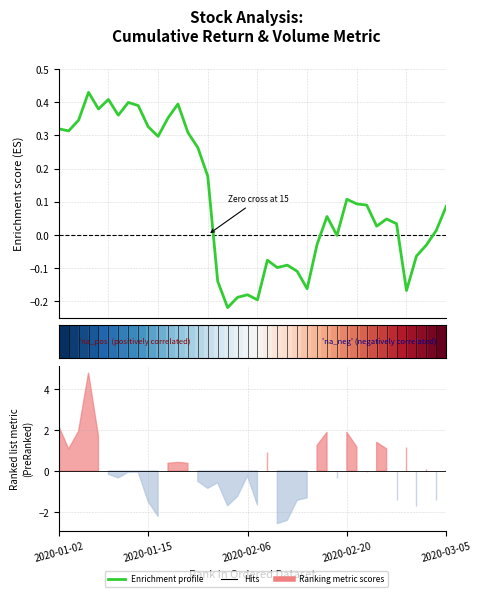

What is the difference between the maximum and minimum values in the Enrichment profile series?

0.7